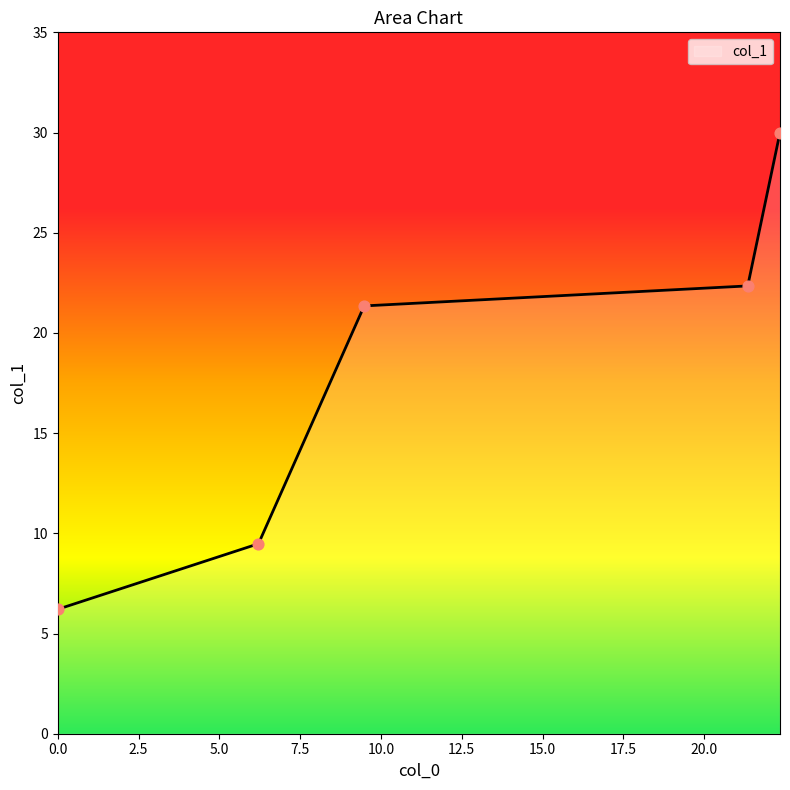

What is the difference between the maximum and second lowest values?

20.5